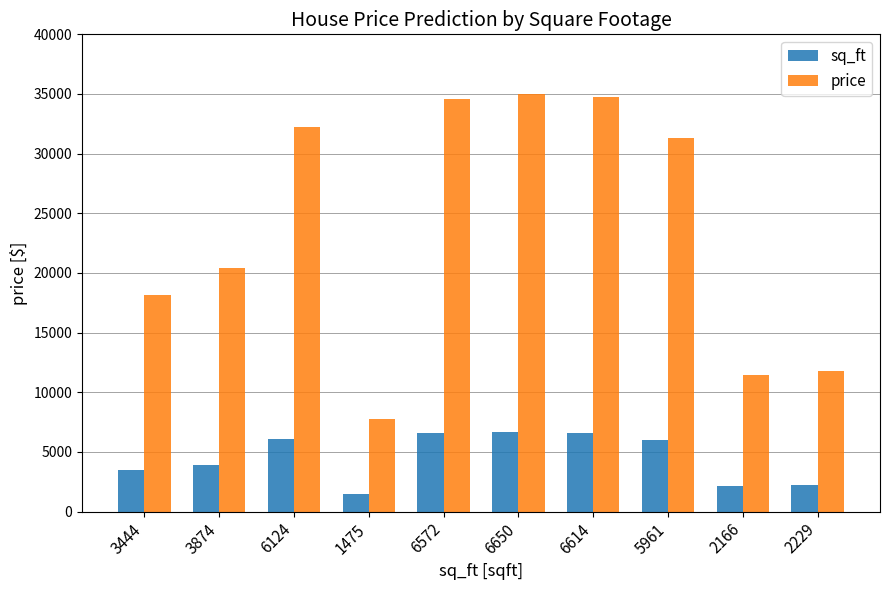

Is it true that price equals 46293.4 at 6124?

False